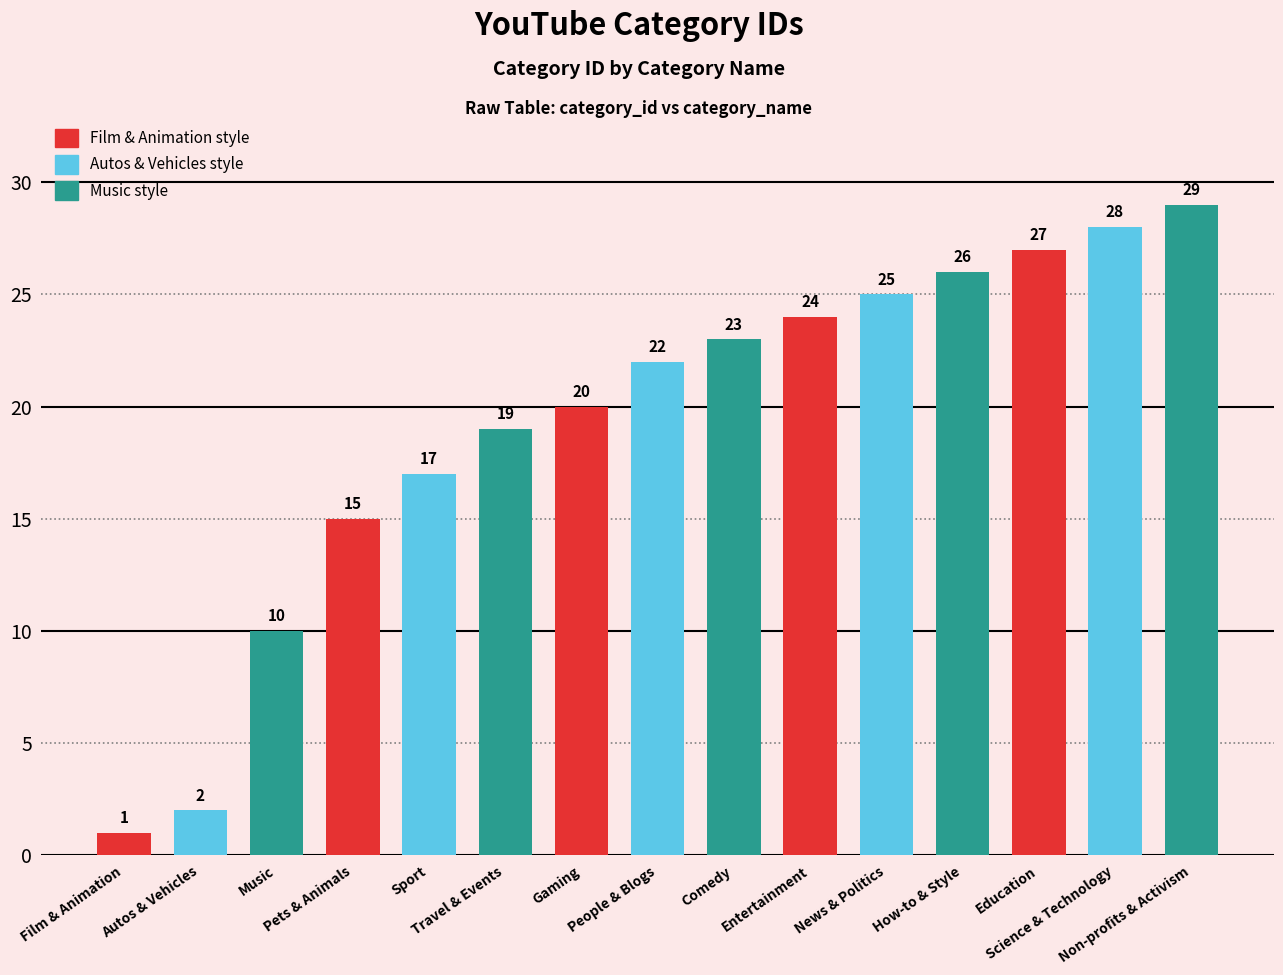

Rank the categories by value from lowest to highest.

Film & Animation, Autos & Vehicles, Music, Pets & Animals, Sport, Travel & Events, Gaming, People & Blogs, Comedy, Entertainment, News & Politics, How-to & Style, Education, Science & Technology, Non-profits & Activism